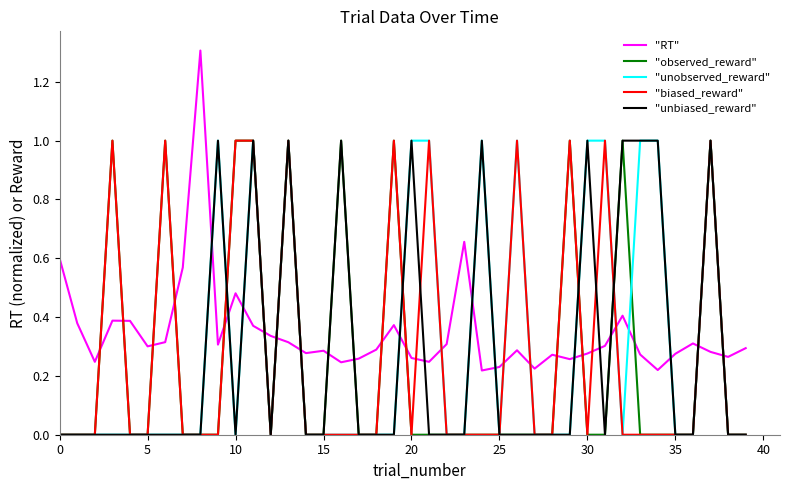

Which series has the widest spread of values?

"RT"